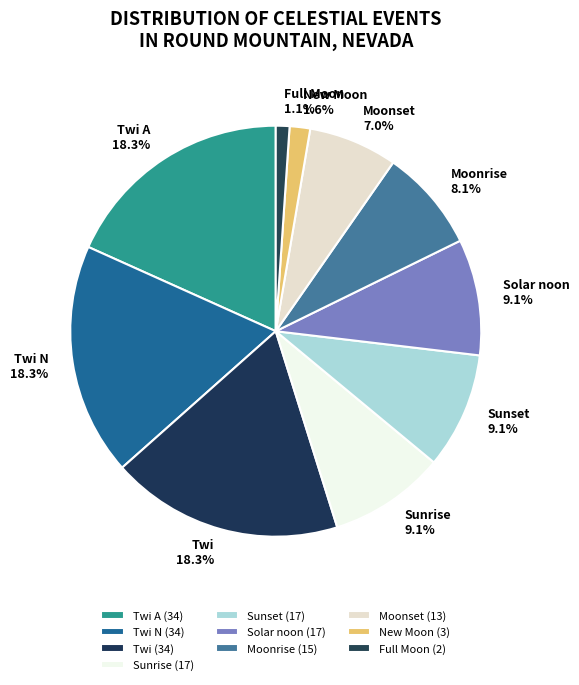

What percentage is the Solar noon slice, to the nearest percent?

9%